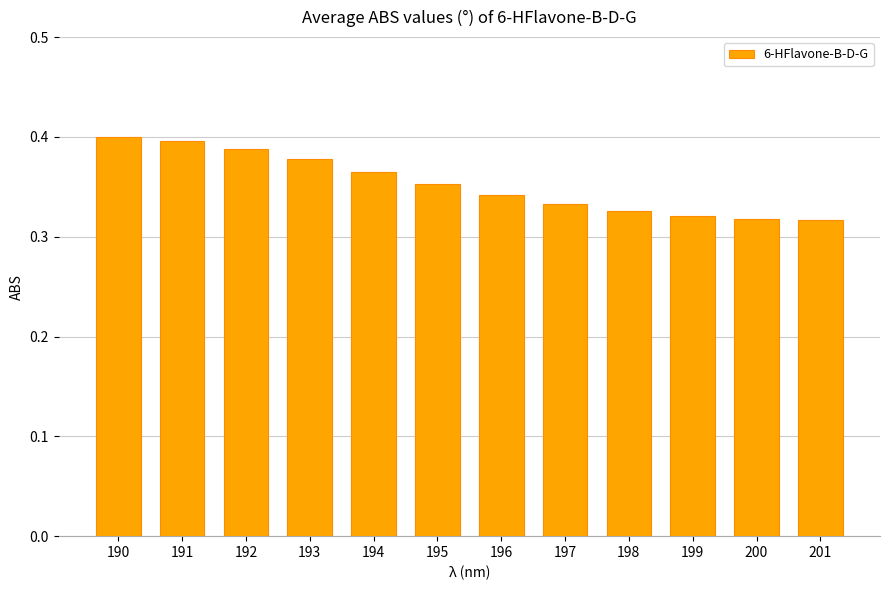

Between 195 and 199, which is larger?

195